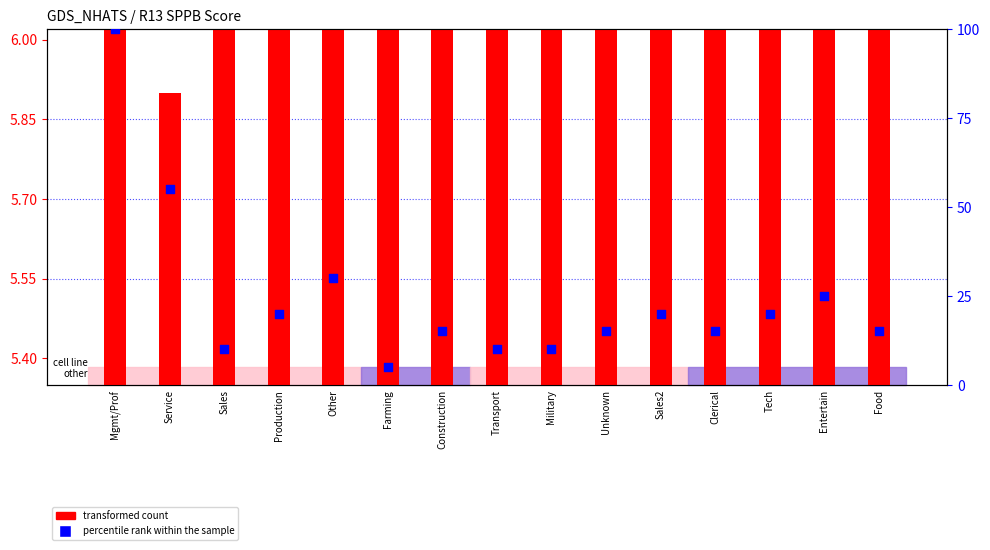

What are all the series names shown in the legend?

transformed count, percentile rank within the sample